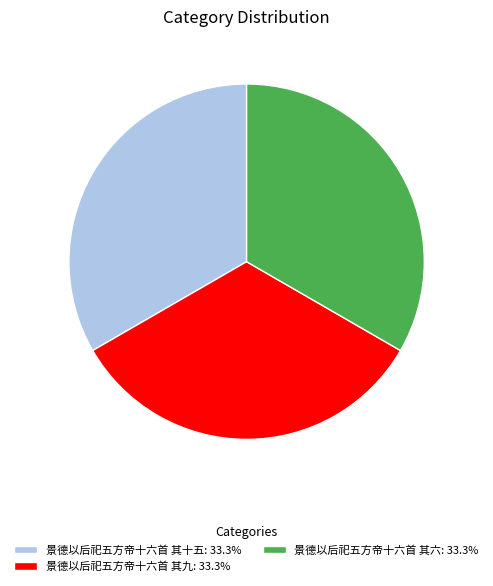

Is the sum of 景德以后祀五方帝十六首 其九: 33.3% and 景德以后祀五方帝十六首 其十五: 33.3% greater than half?

Yes